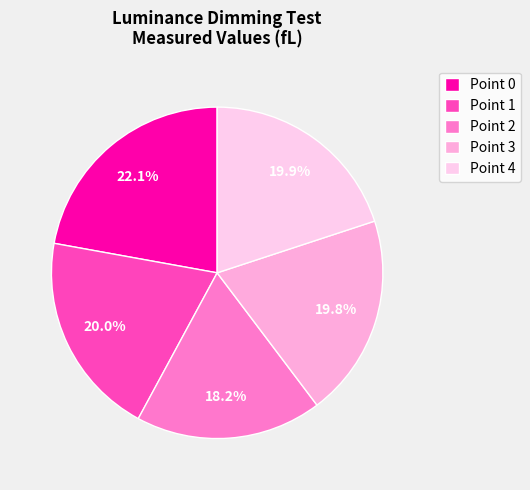

To the nearest percent, what is the difference between the largest and smallest slice percentages?

4%